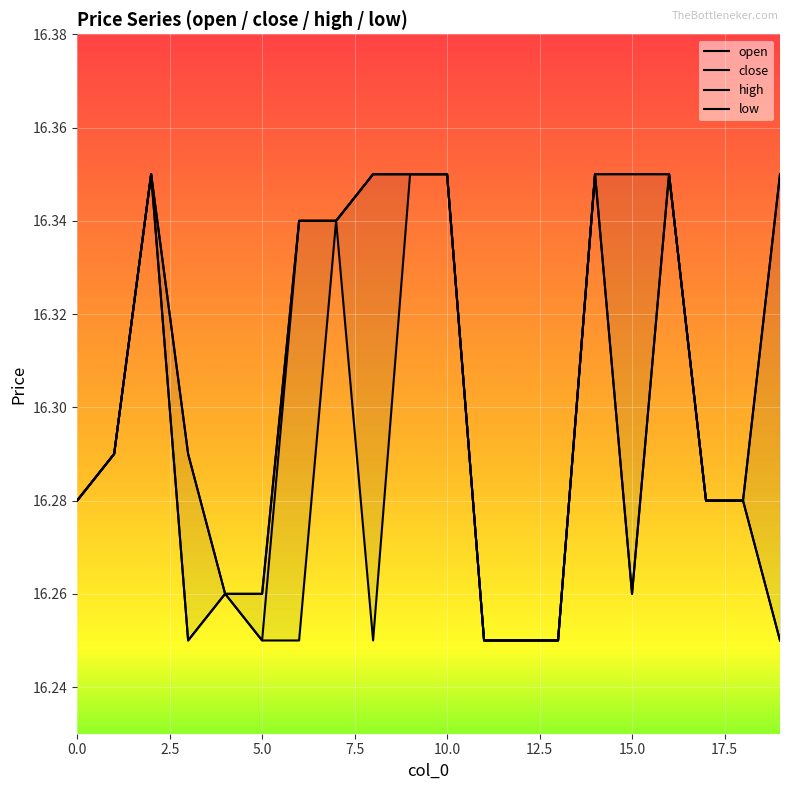

At which category does close reach its first local peak?

5.0